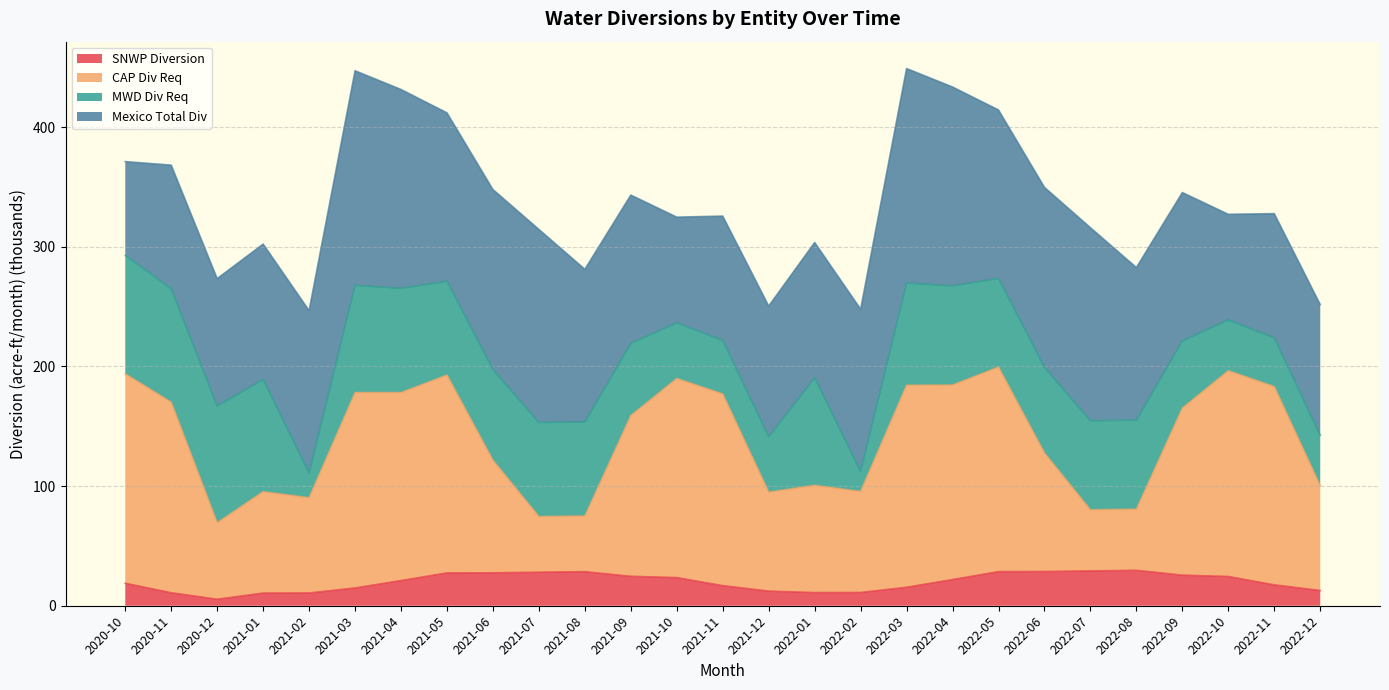

What position from the right is 2022-03?

10